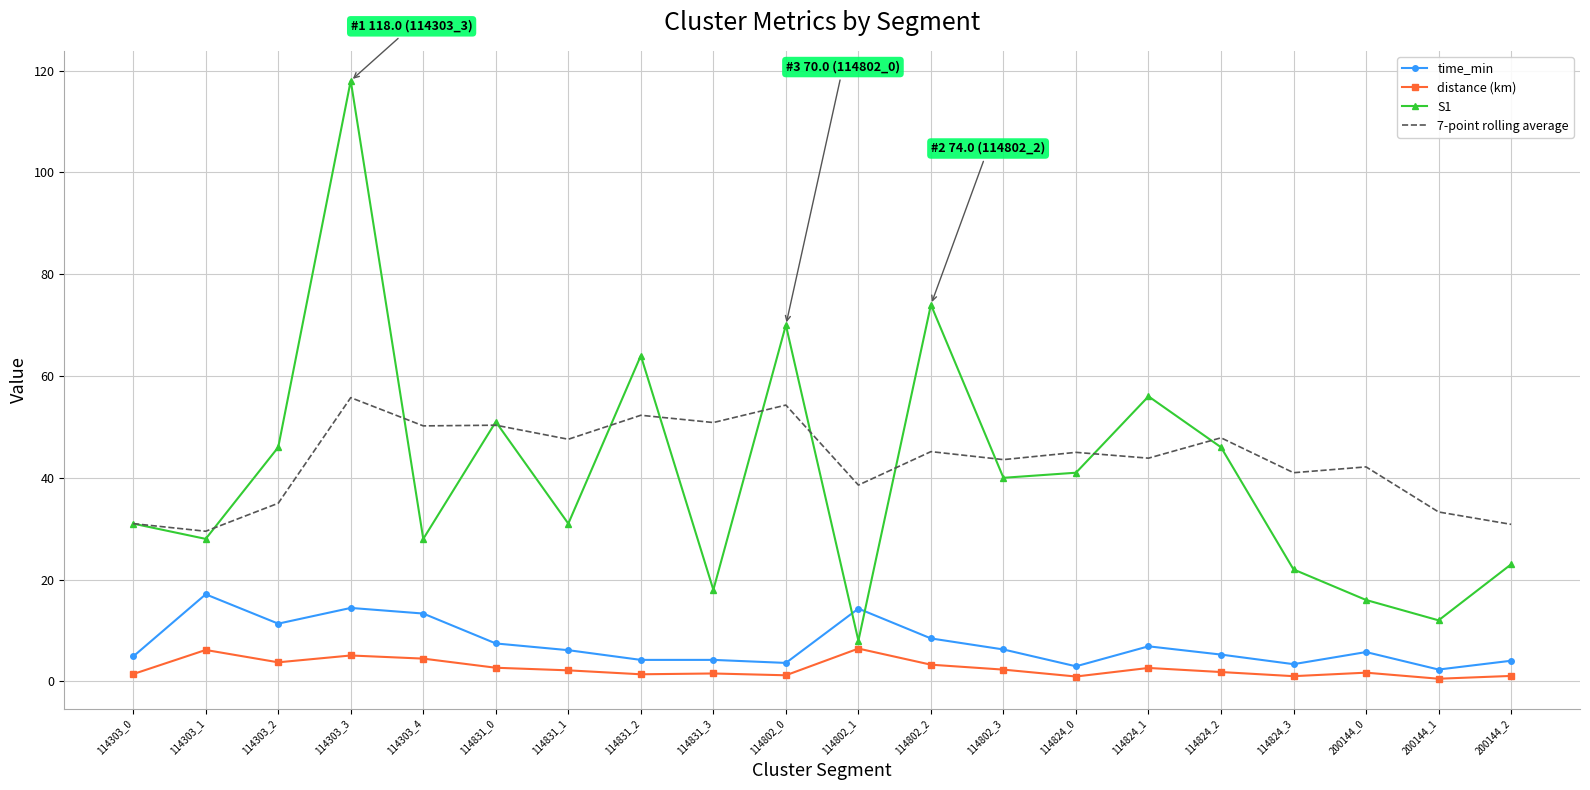

True or false: distance (km) and time_min cross at least once.

False